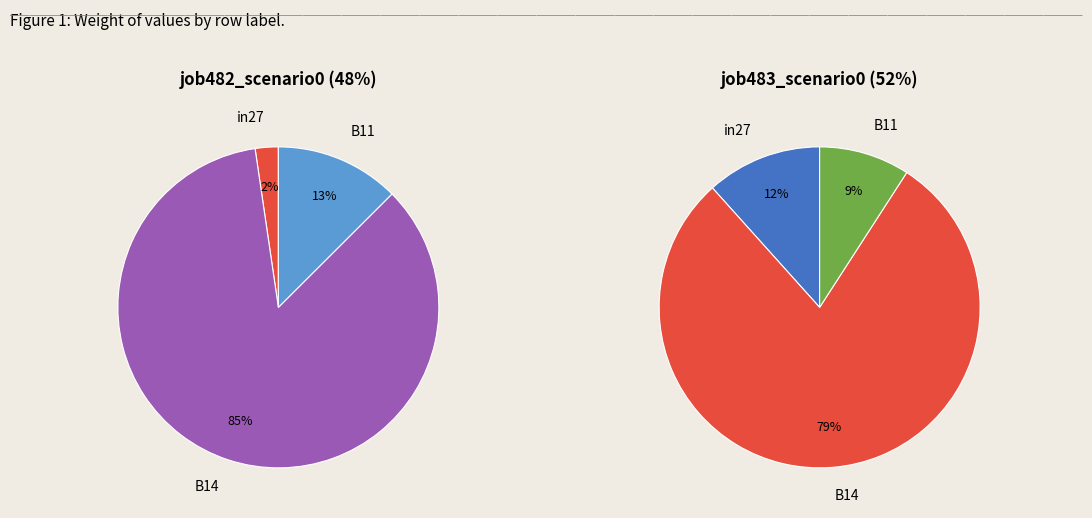

What percentage is the in27 slice, to the nearest percent?

2%